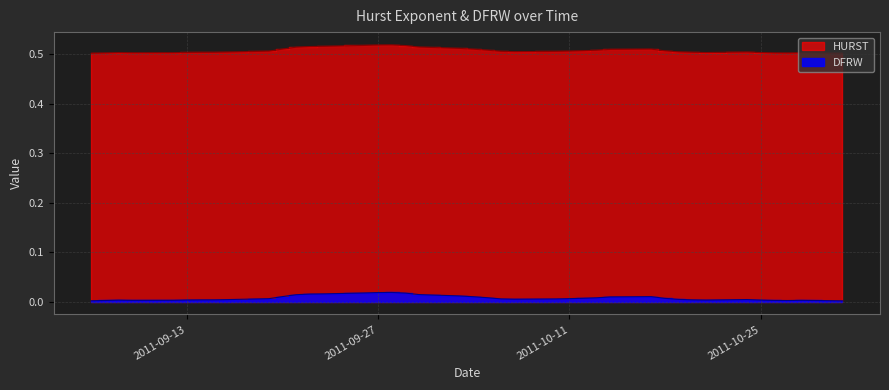

Is the value of HURST at 20 greater than the value of DFRW at 33?

Yes